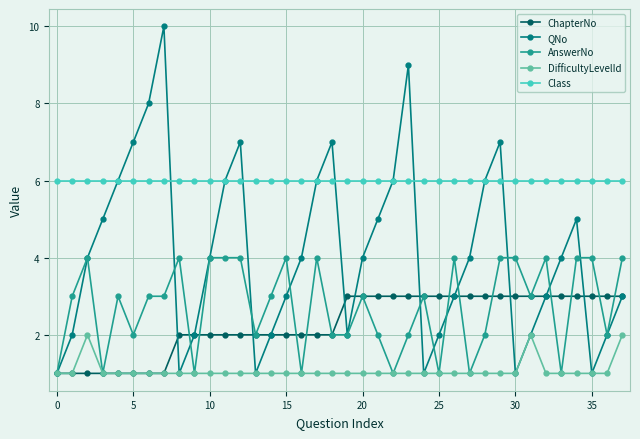

What is the greatest value displayed?

10